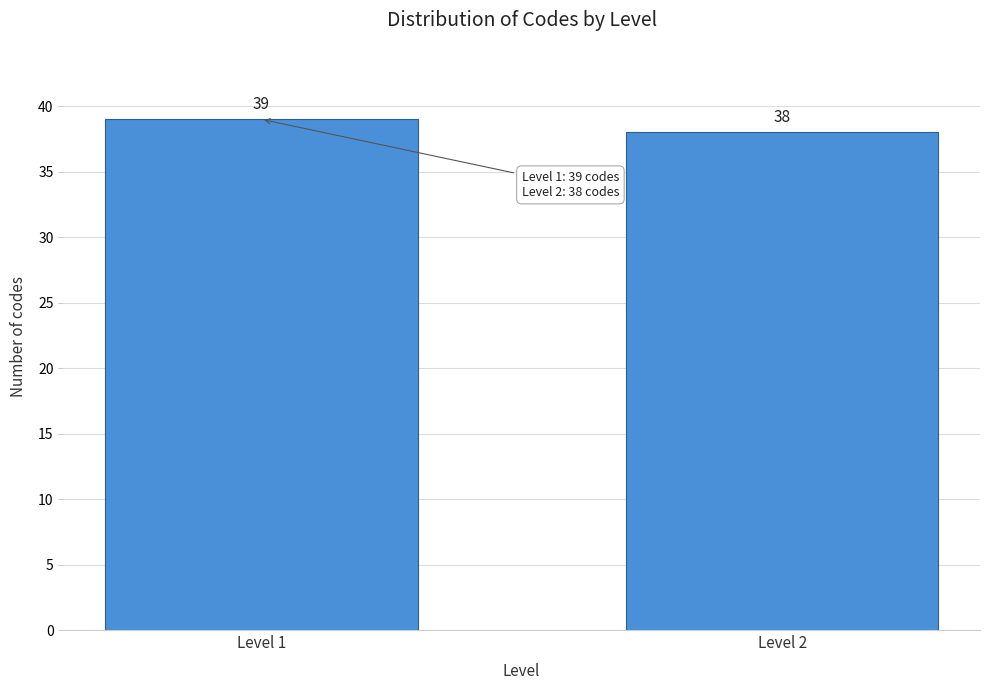

Reading right to left, extract all data points from this chart.

38	39